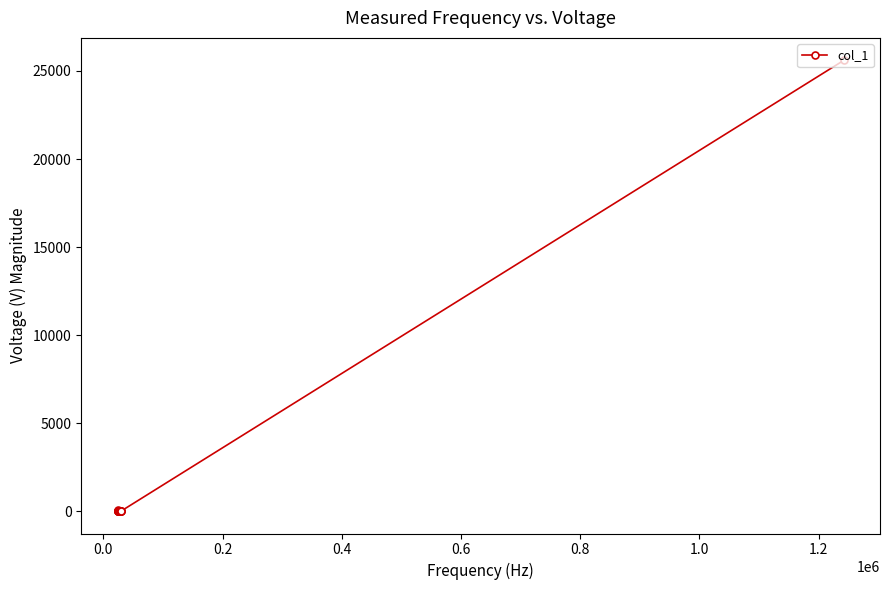

What is the difference between the maximum and minimum values?

25585.5